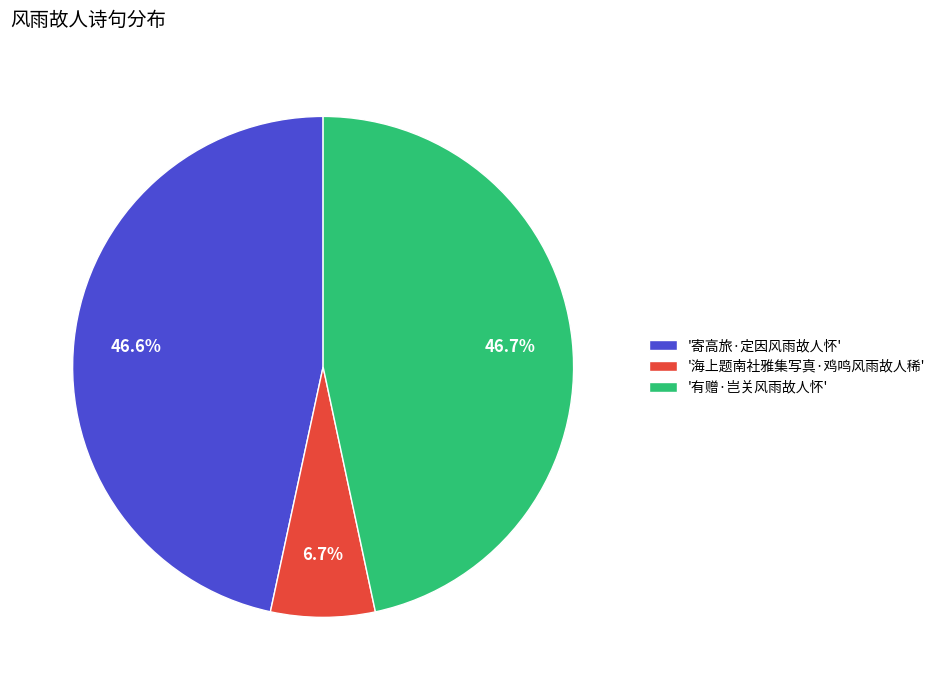

What portion of the pie excludes '寄高旅·定因风雨故人怀'?

53.4%